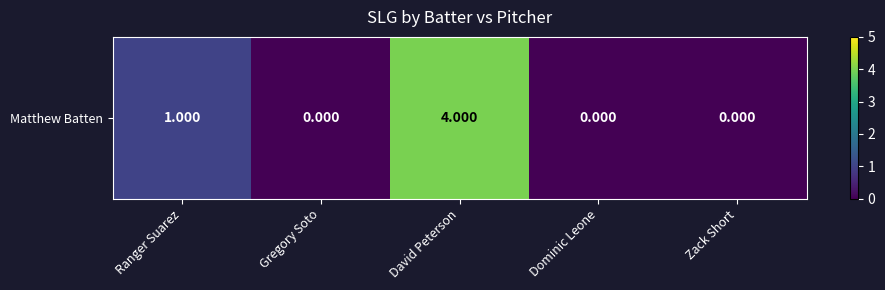

Rank the categories by value from lowest to highest.

Gregory Soto, Dominic Leone, Zack Short, Ranger Suarez, David Peterson